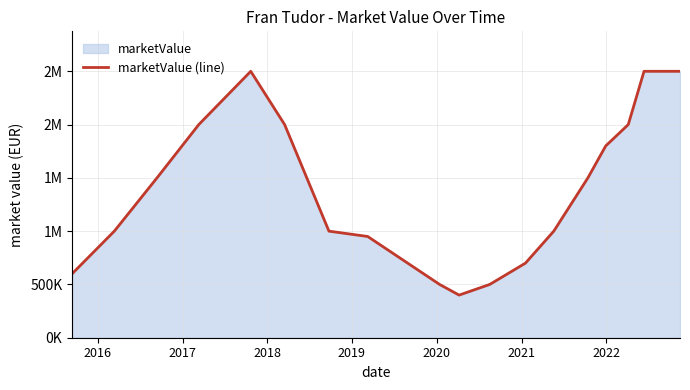

Does the chart have visible grid lines?

Yes